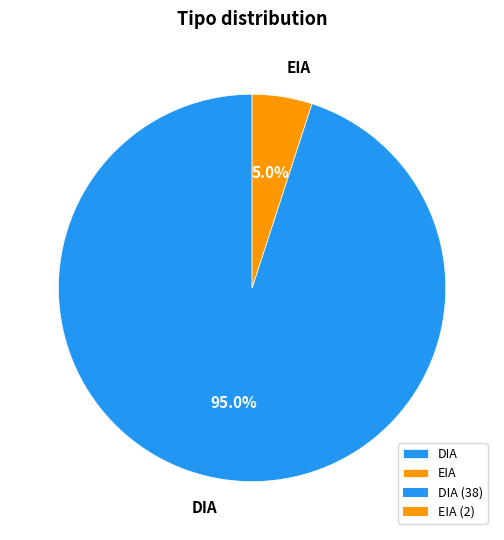

Which category has the smallest portion of the pie?

EIA